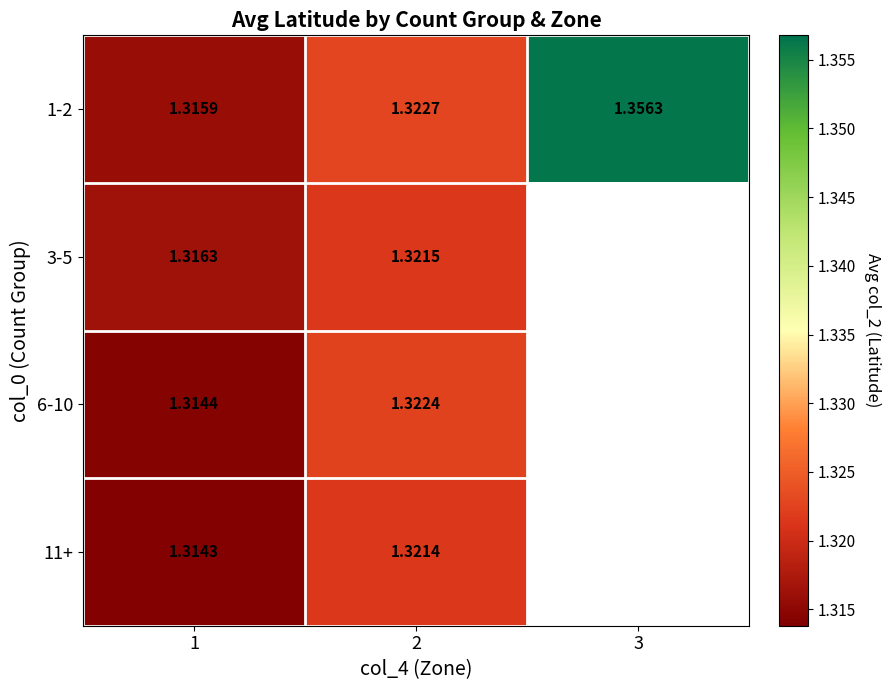

Is the value of 1-2 at 1 greater than the value of 3-5 at 1?

No